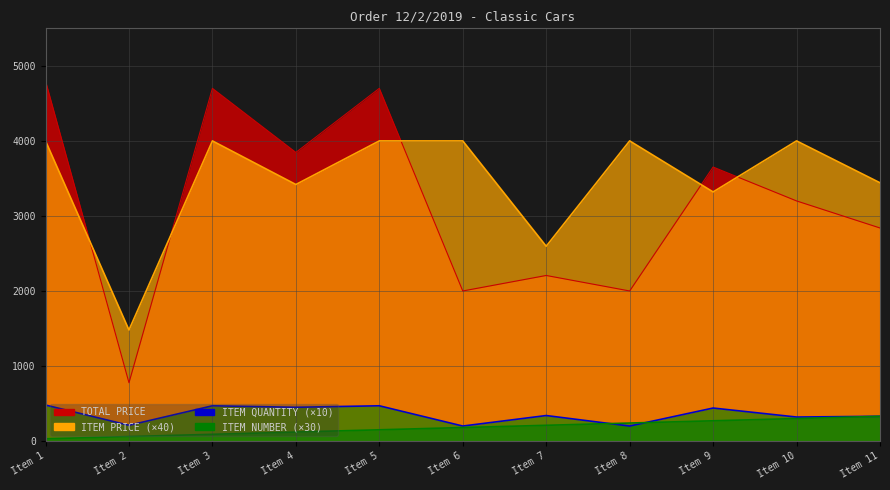

Which category has the highest value in the ITEM NUMBER series?

Item 11